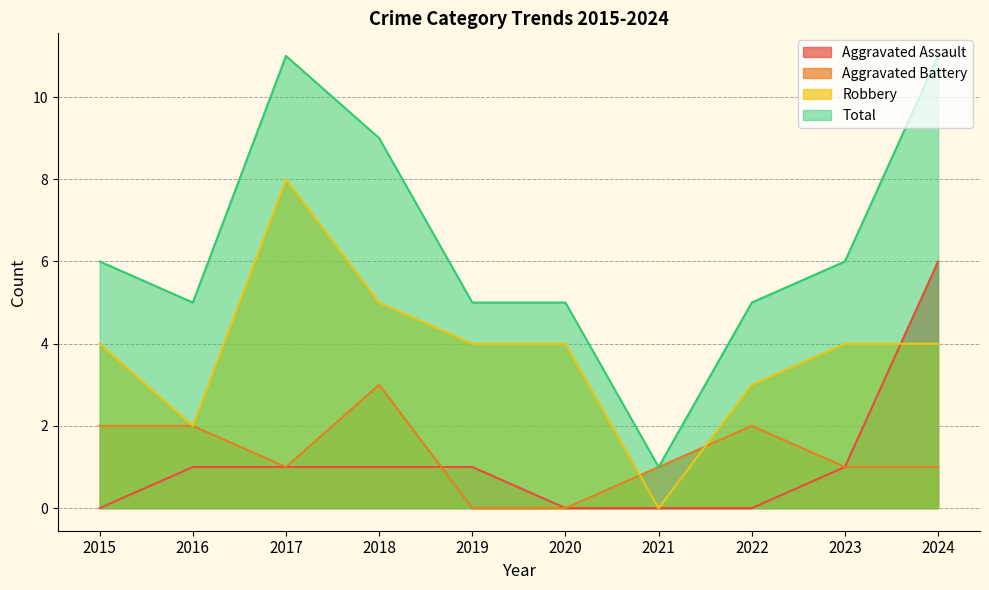

Which series ends up on top after the final intersection of Robbery and Aggravated Assault?

Aggravated Assault